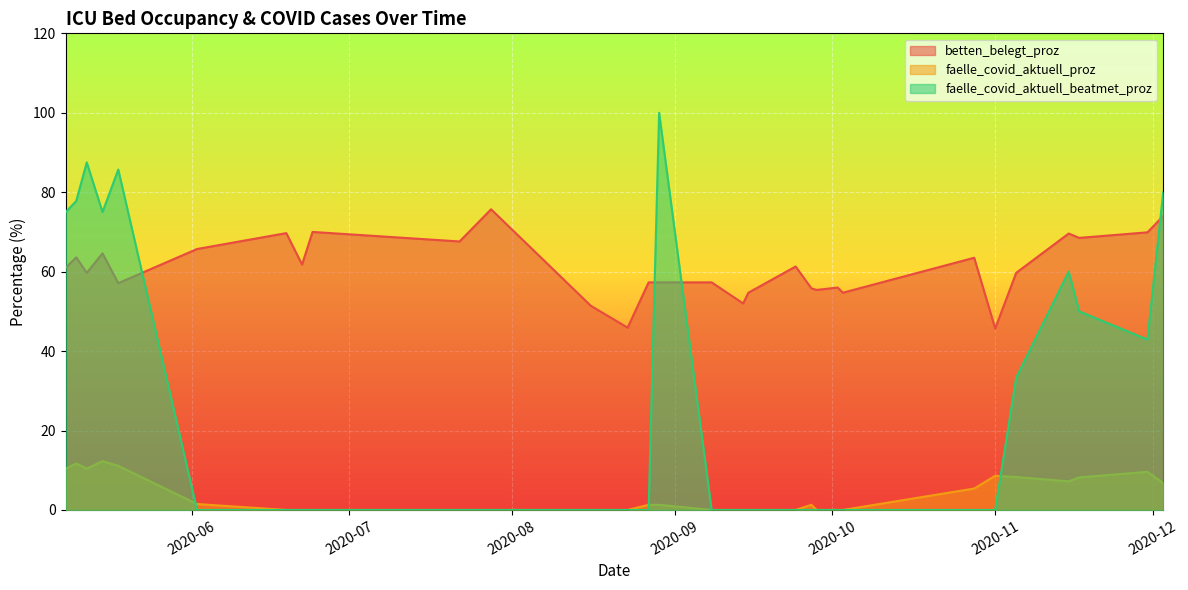

How many values in the faelle_covid_aktuell_proz series are below 1?

14